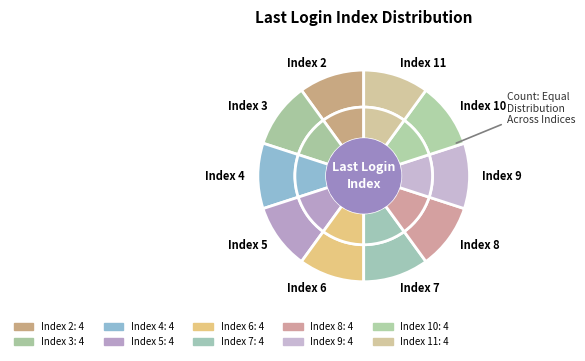

Is it true that 11 is 13% of the pie?

False